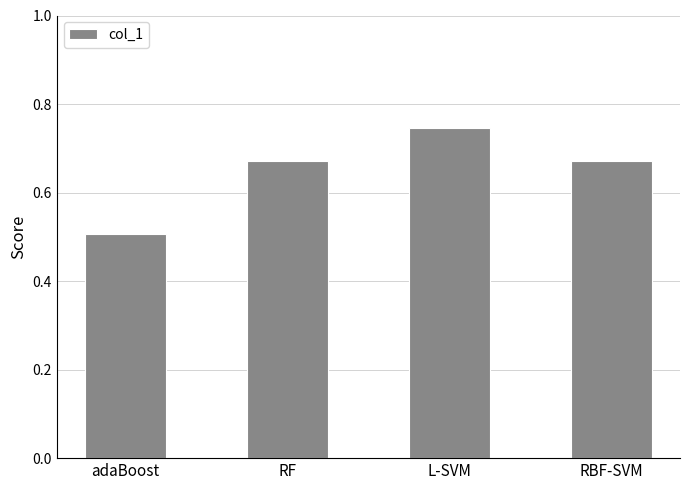

How many values are between 0 and 1?

4